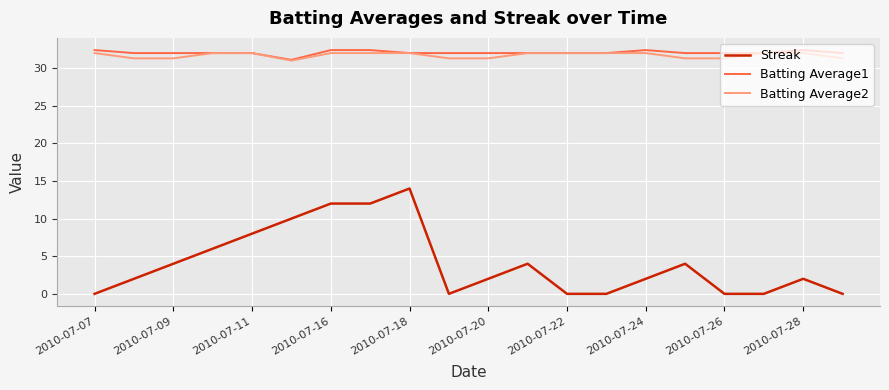

What is the highest value of the Batting Average1 series?

32.4